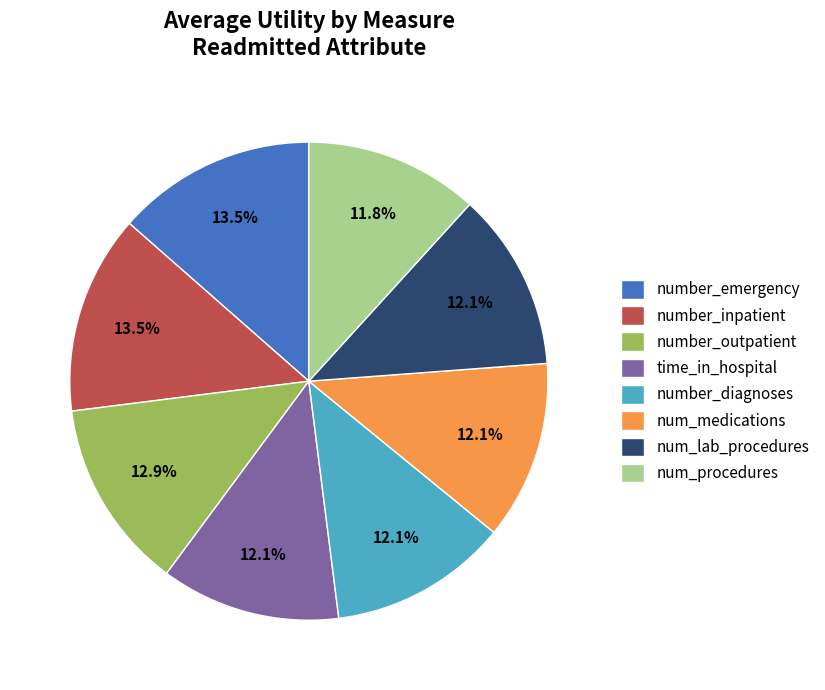

Which has a higher value, num_medications or number_inpatient?

number_inpatient